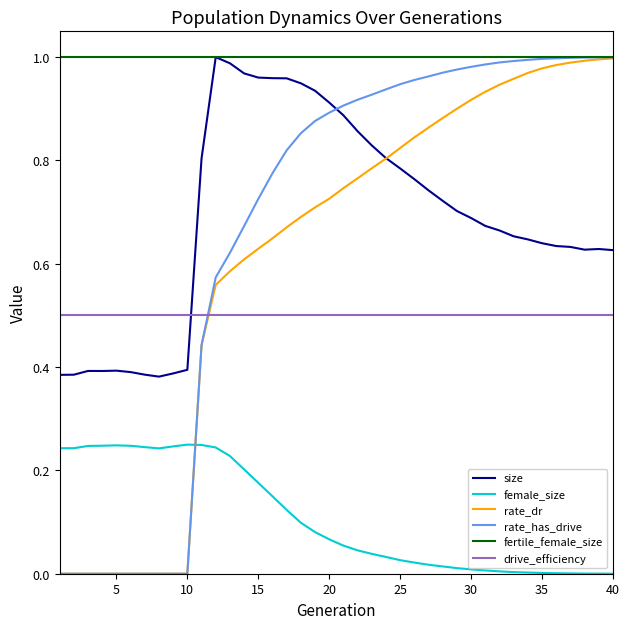

Which series has the widest spread of values?

rate_has_drive